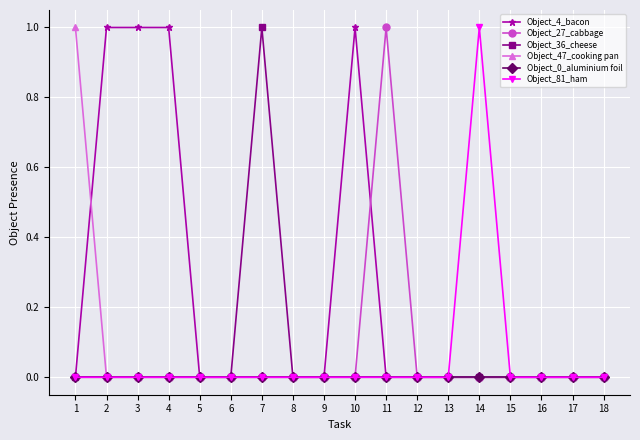

Is this an area chart (filled region under the line)?

No